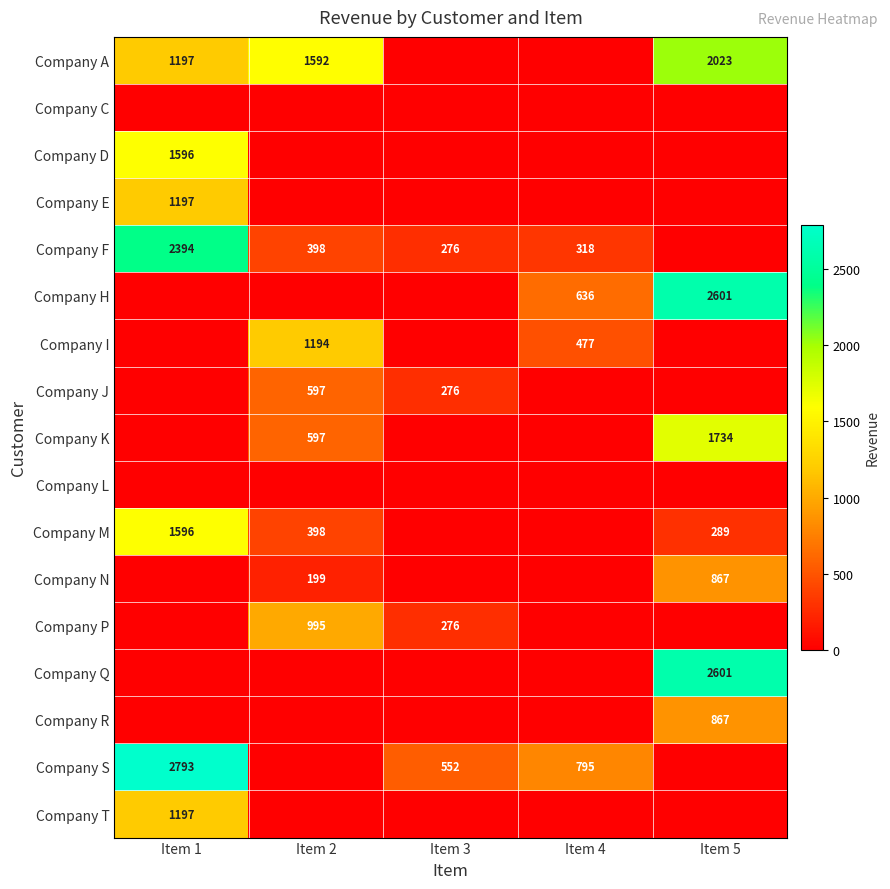

The value of Company P at Item 3 is 97. True or false?

False